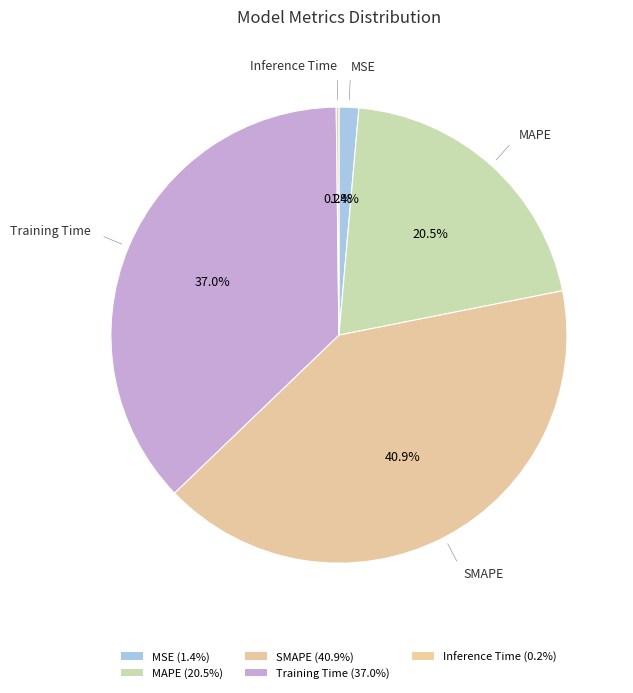

How much of the chart is everything except Training Time?

63.0%